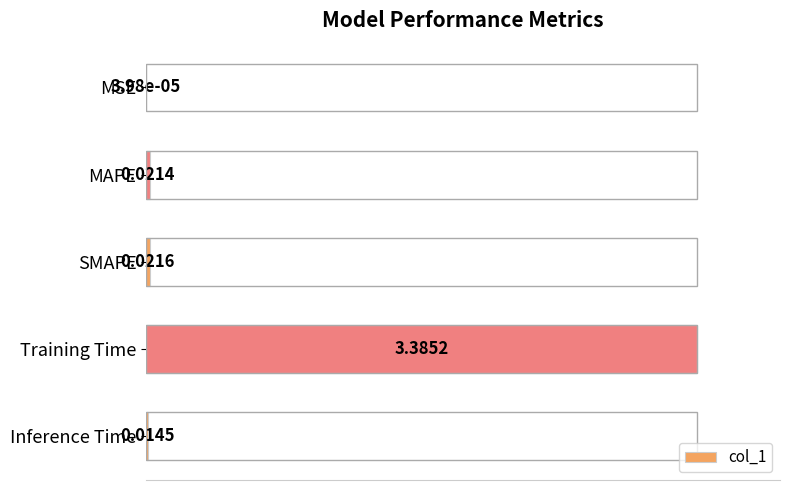

What is the sum of all values?

1.0